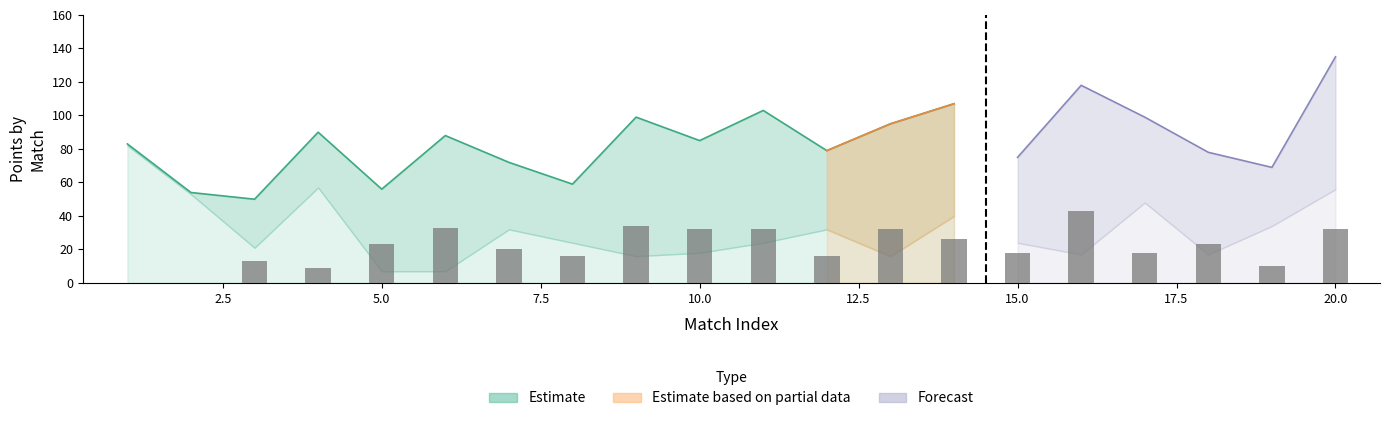

How many data points are less than 23?

10